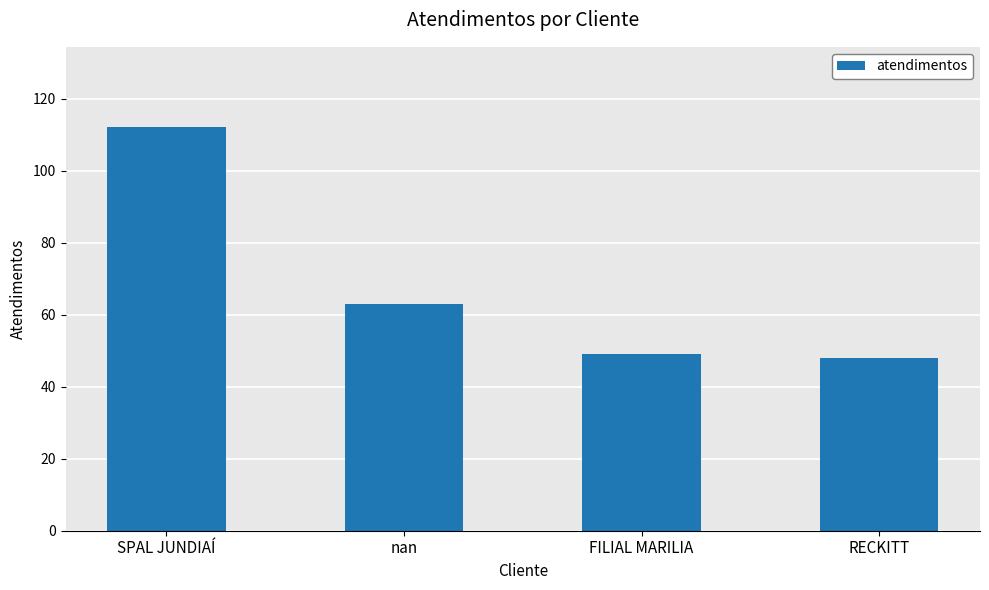

True or false: the data shows 48 at RECKITT.

True